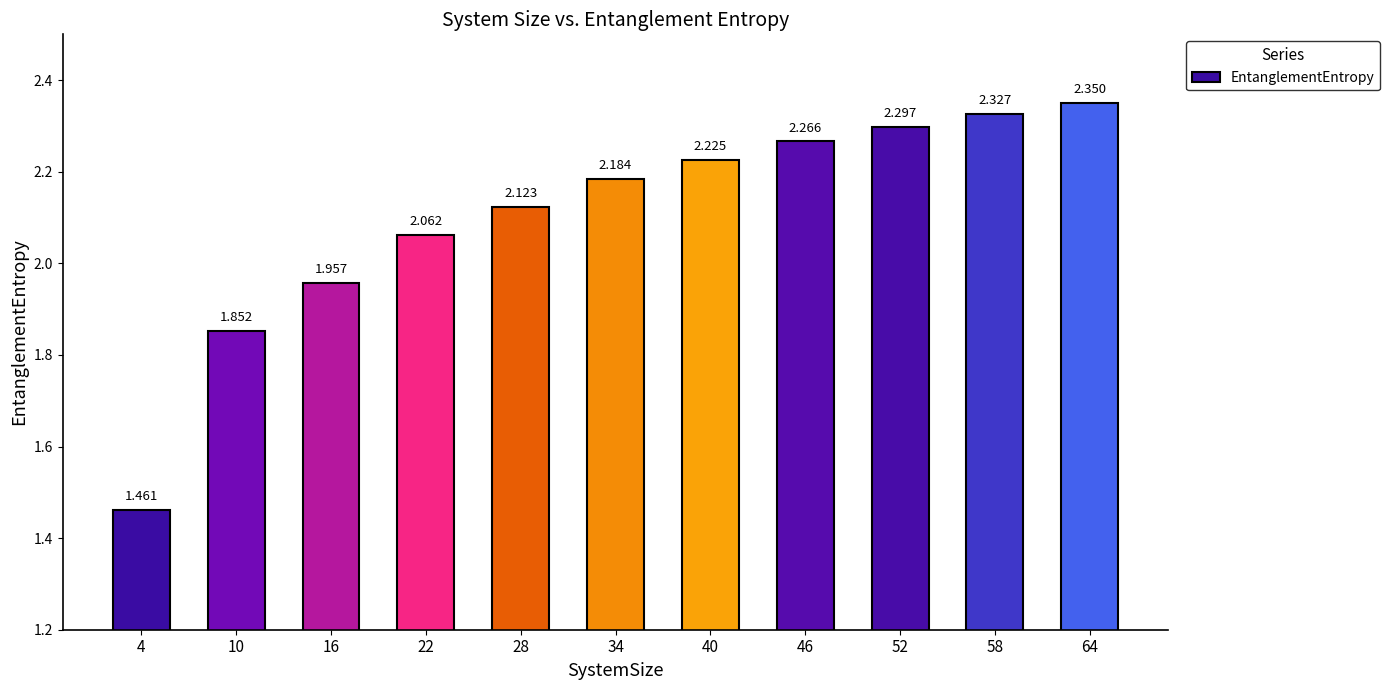

True or false: the data shows 3.1 at 40.

False